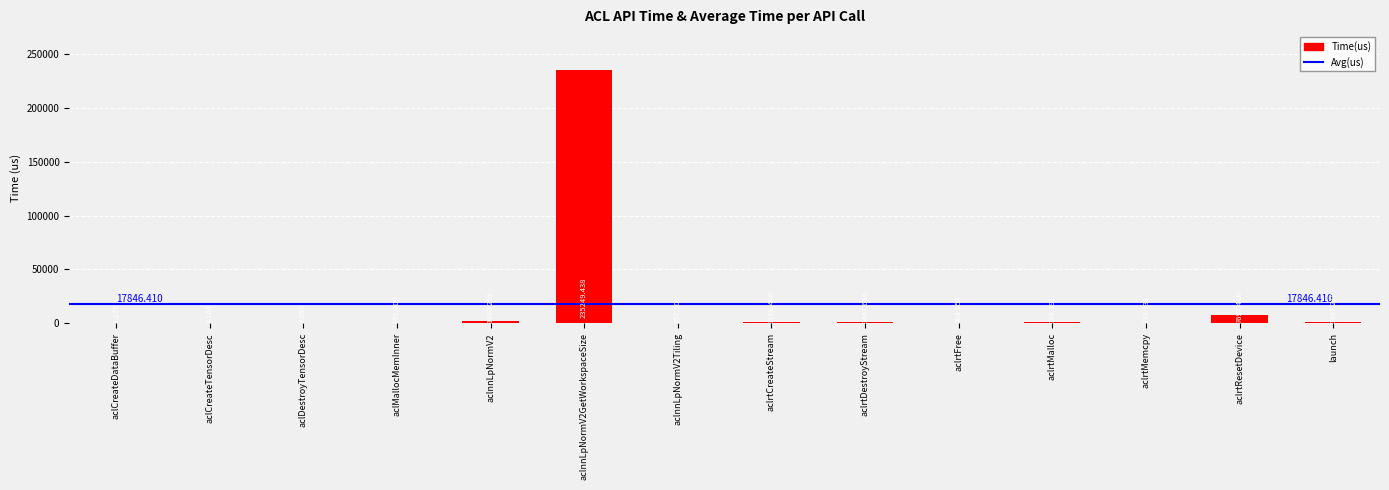

Between aclrtMalloc and aclrtFree, which is larger?

aclrtMalloc